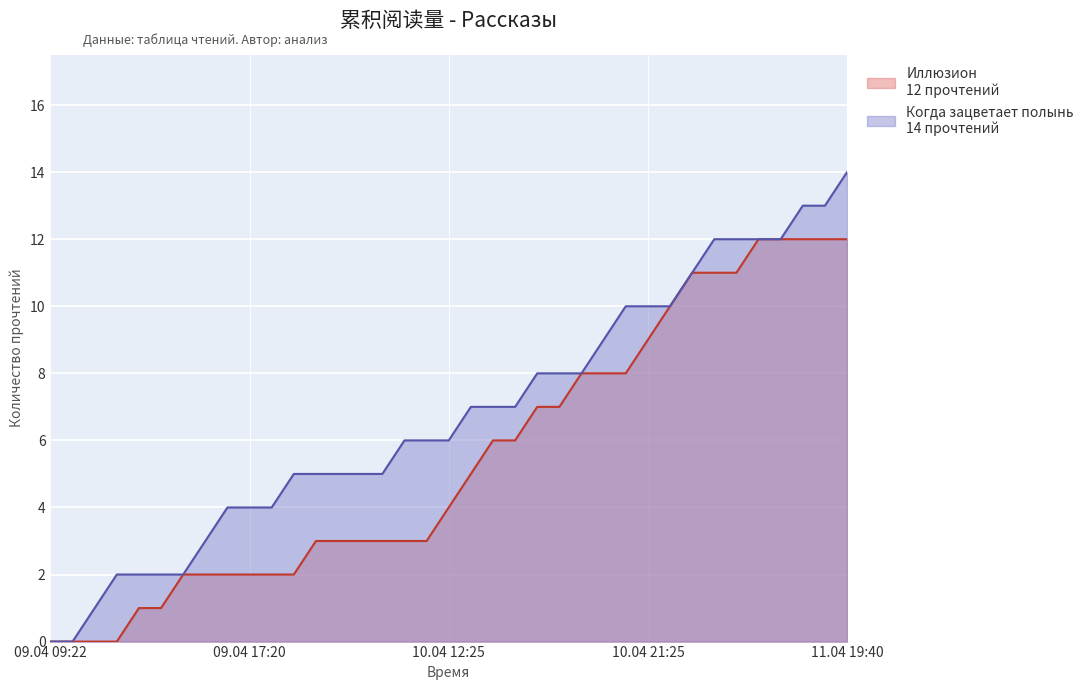

What is the difference between the Когда зацветает полынь values at 10.04 00:00 and 10.04 14:55?

2